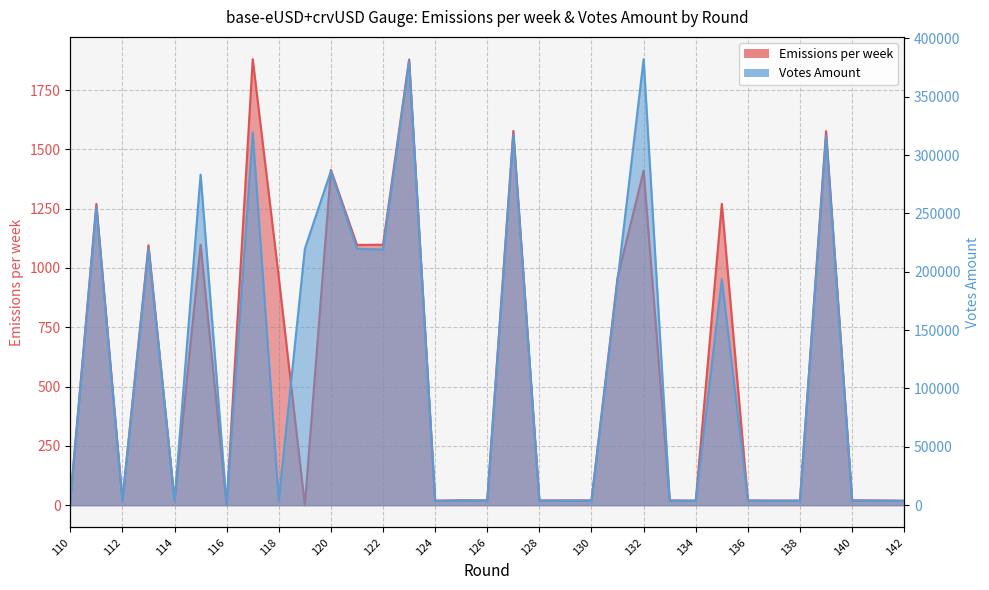

Where is Votes Amount nearest to the value 191057?

131